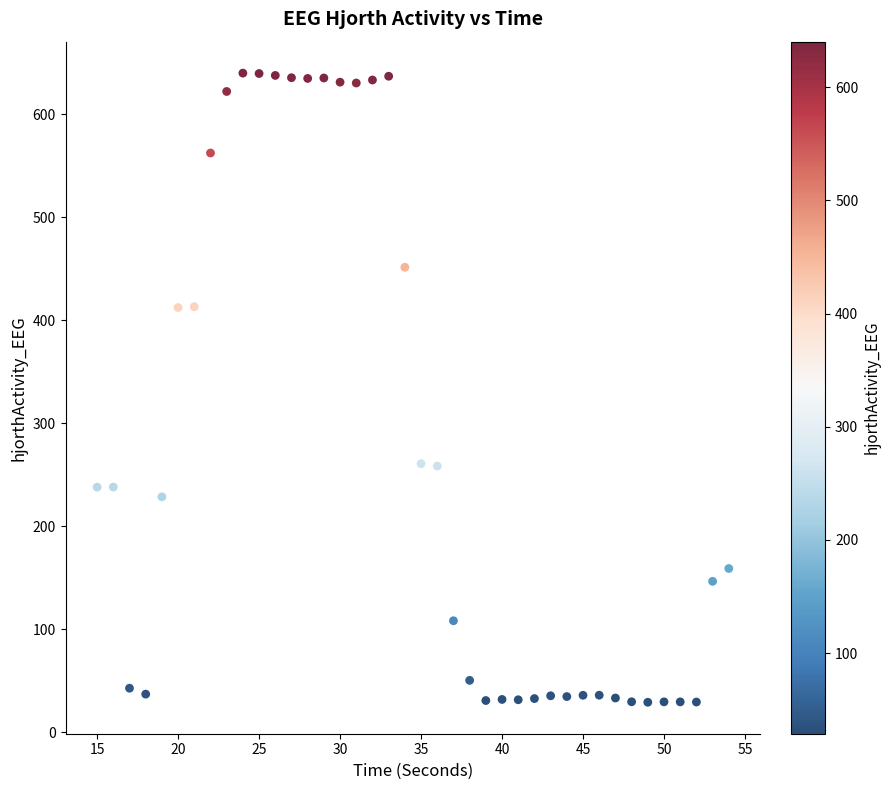

What is the range of X values (max minus min)?

39.0